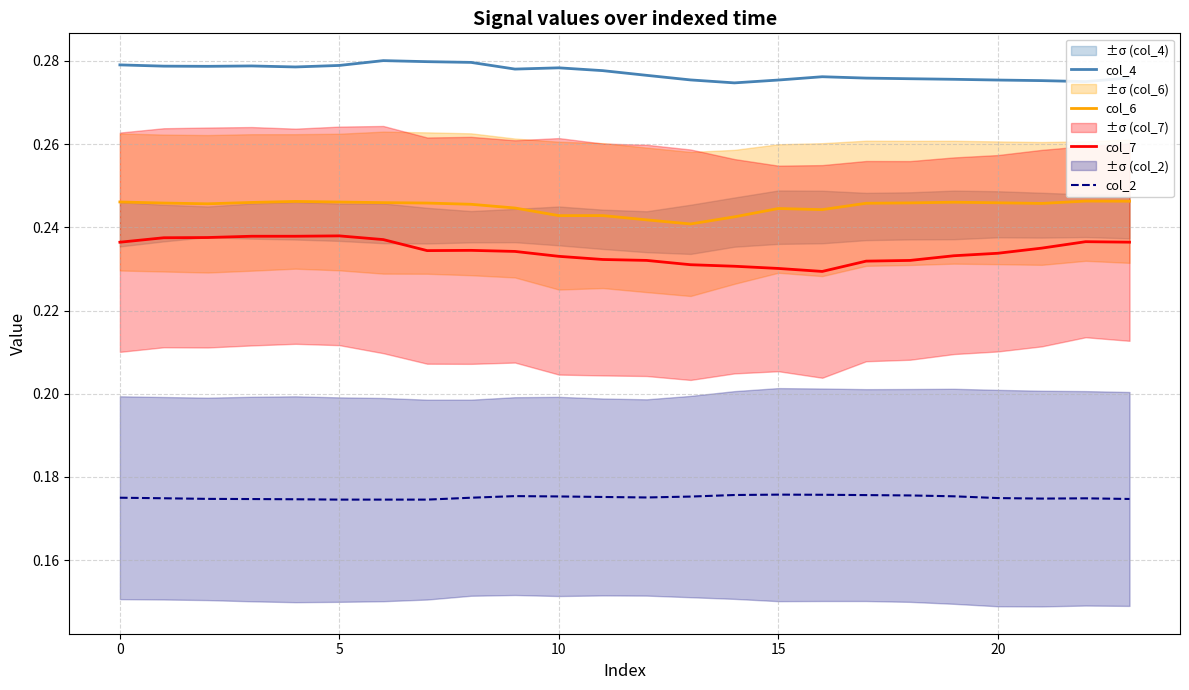

True or false: col_4 and col_6 intersect in this chart.

False